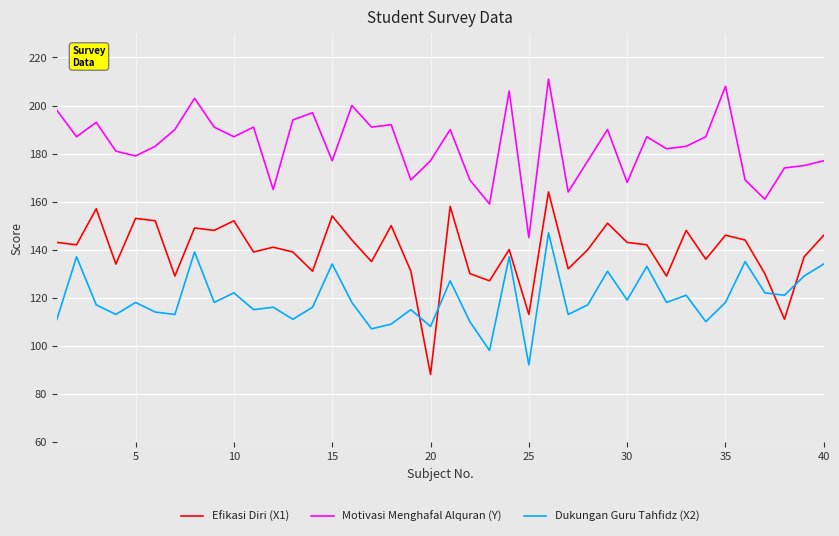

True or false: Dukungan Guru Tahfidz (X2) and Efikasi Diri (X1) cross at least once.

True